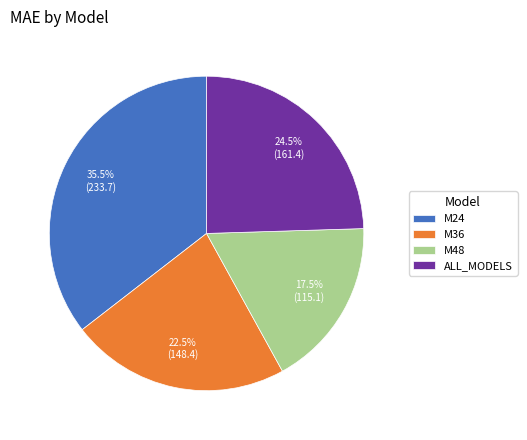

Do M48 and M36 together represent more than half of the pie?

No